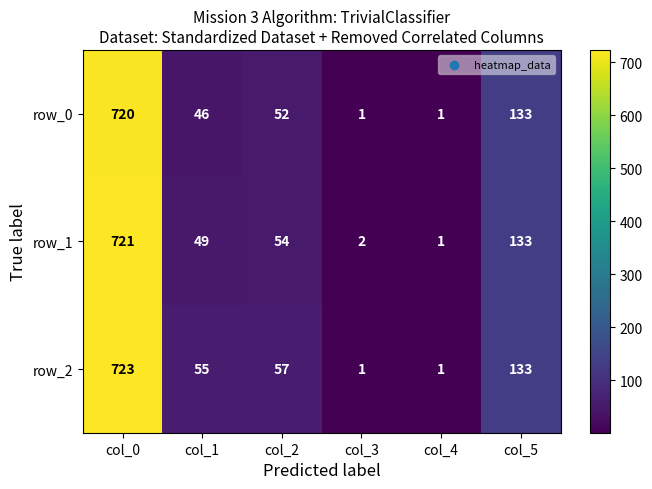

Between col_1 and col_5, which series saw the biggest shift?

row_0